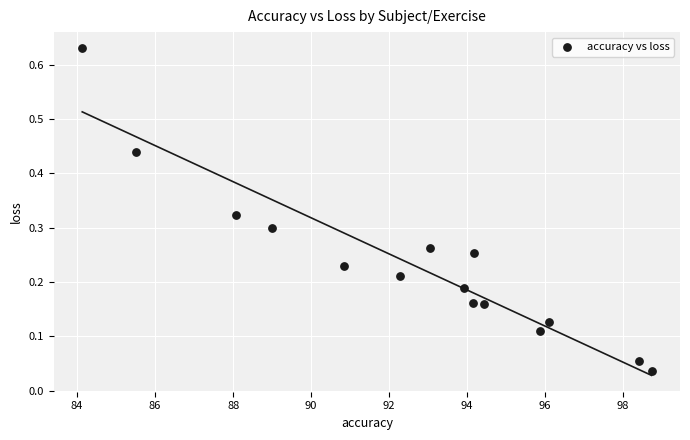

What is the range of X values (max minus min)?

14.6